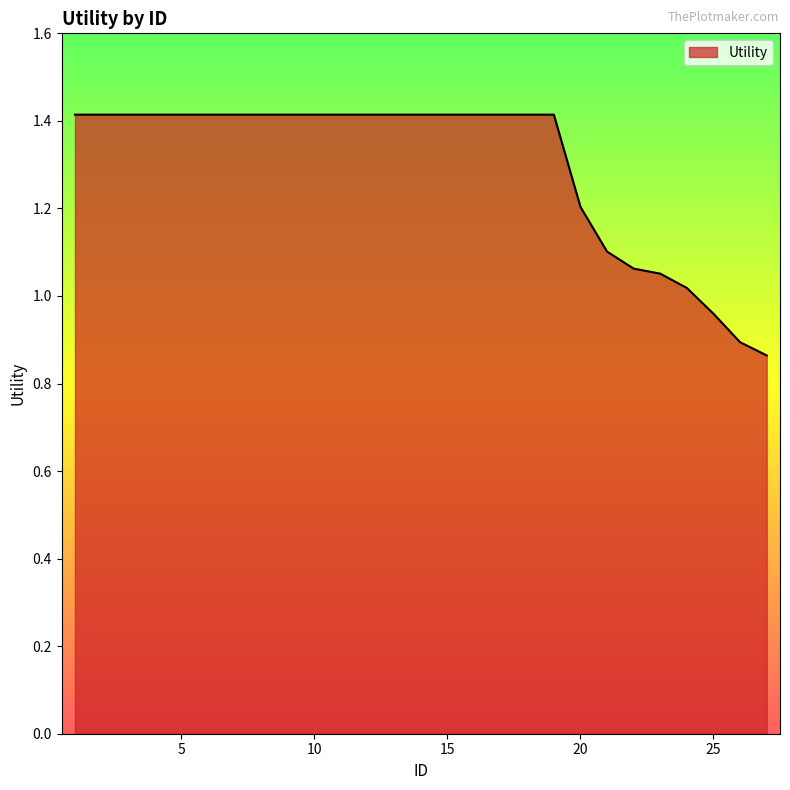

What is the difference between the second highest and minimum values?

0.6